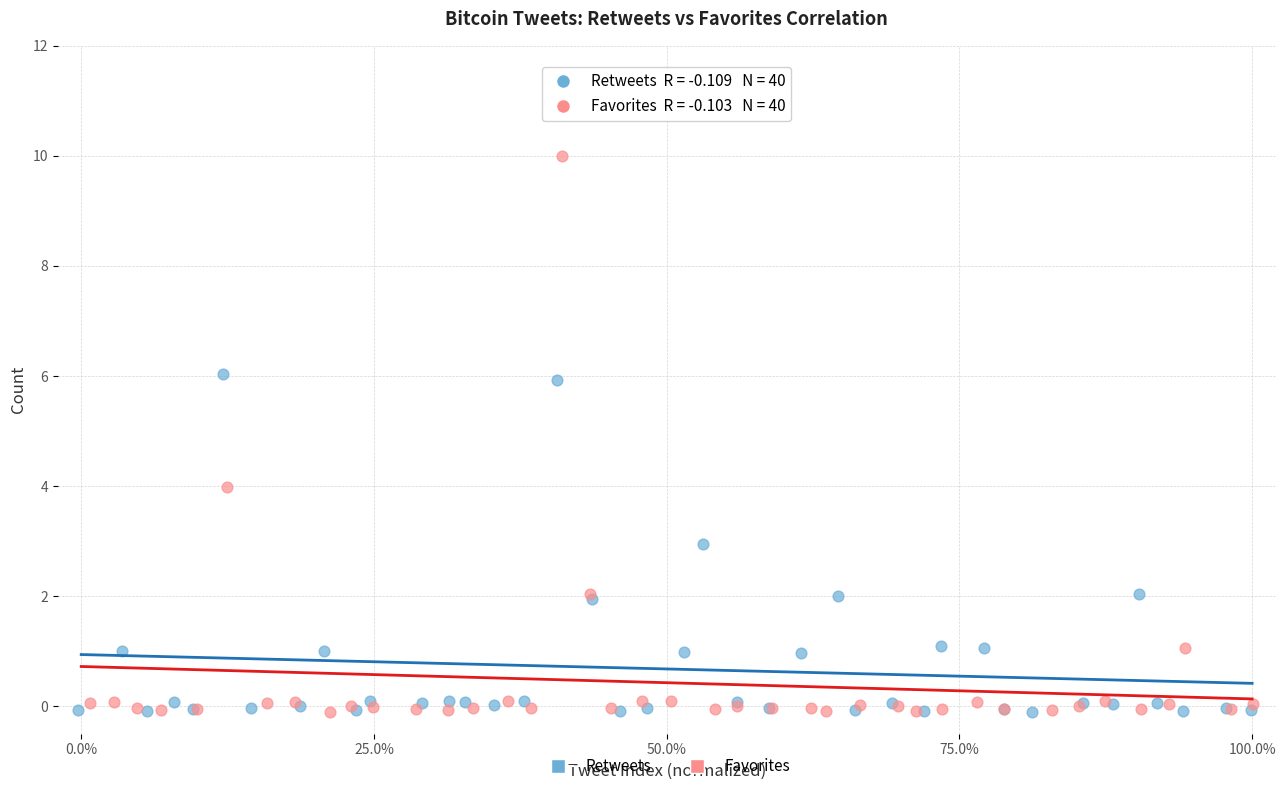

Which series has the widest spread of Y values?

Favorites